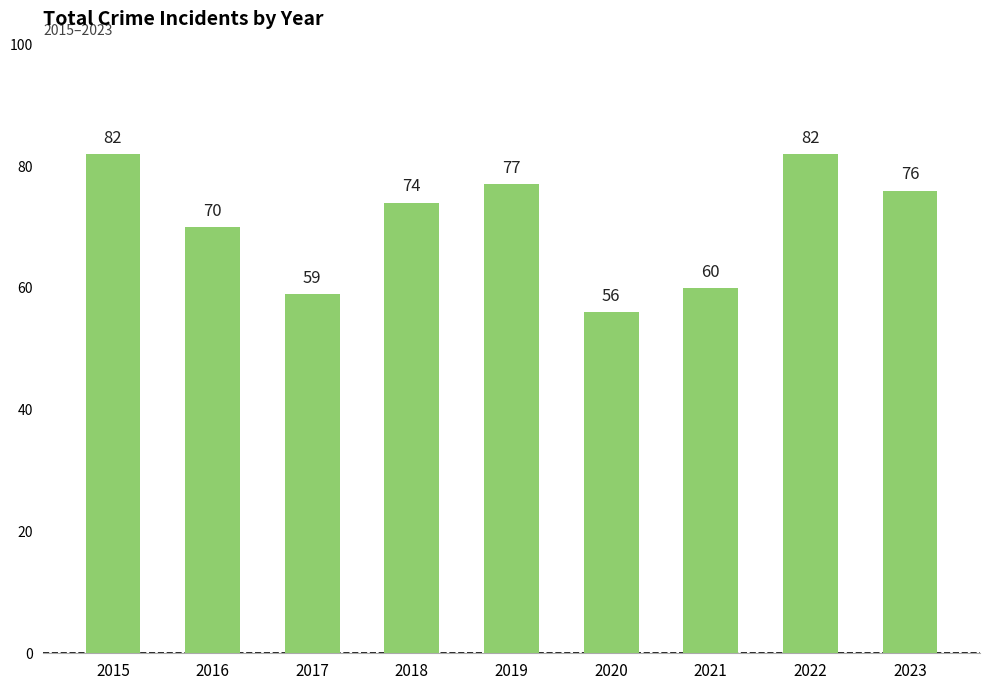

Which has a higher value, 2020 or 2019?

2019